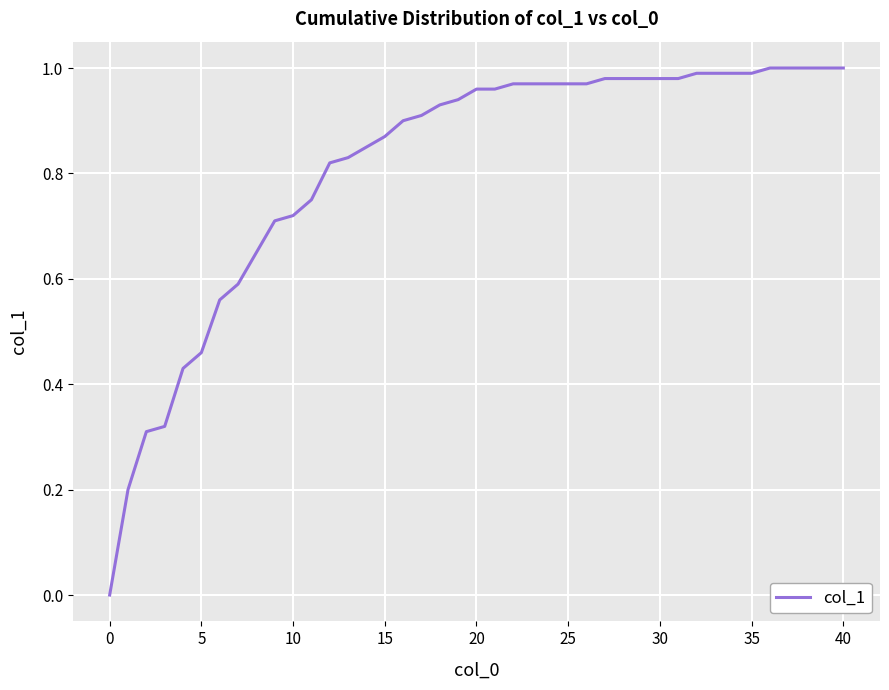

True or false: the data shows 1.5 at 20.

False